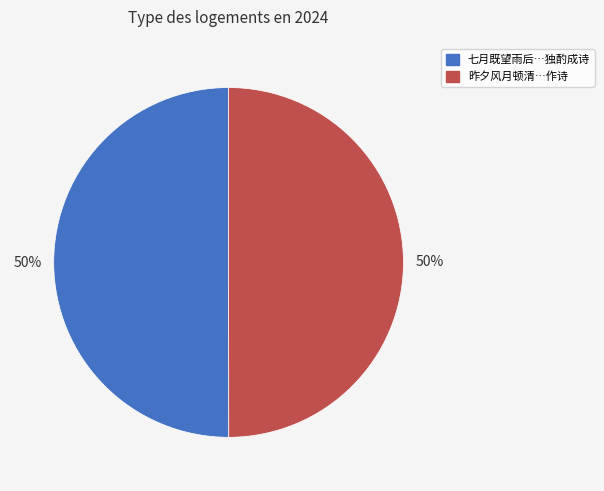

To the nearest percent, what portion does 七月既望雨后…独酌成诗 represent?

50%